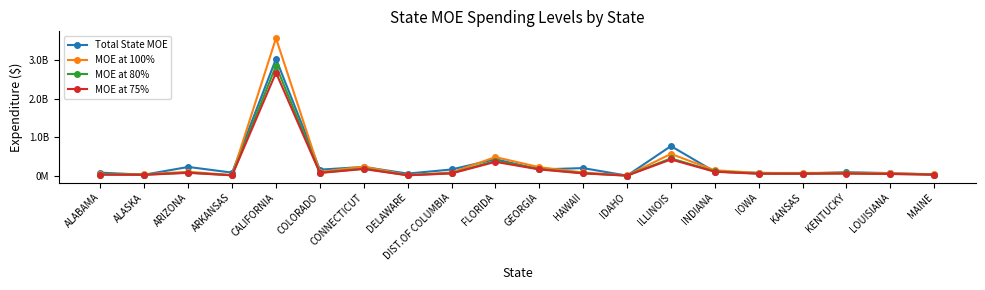

What is the label of the 14th point from the left?

ILLINOIS